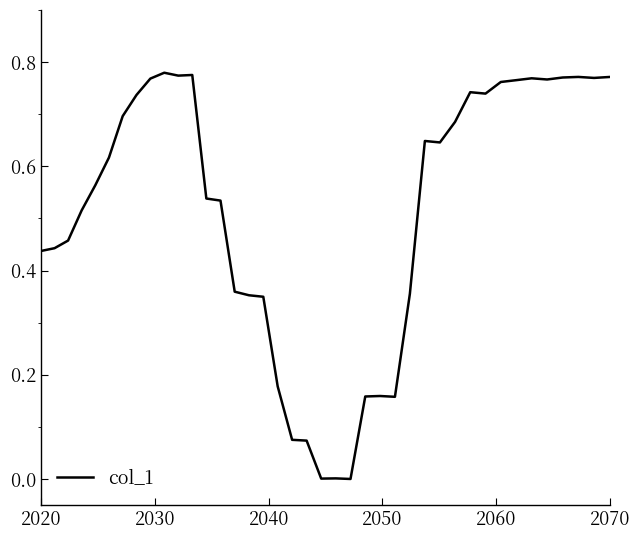

Does the chart have visible grid lines?

No